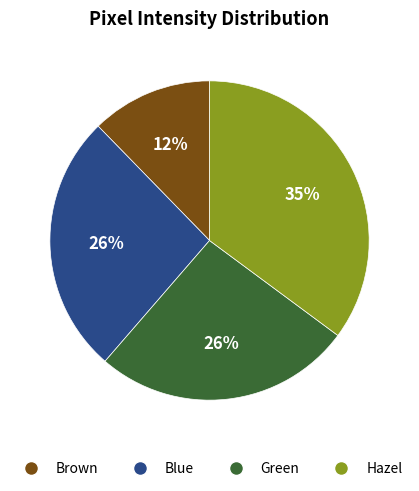

Is there any slice that represents more than half of the pie?

No